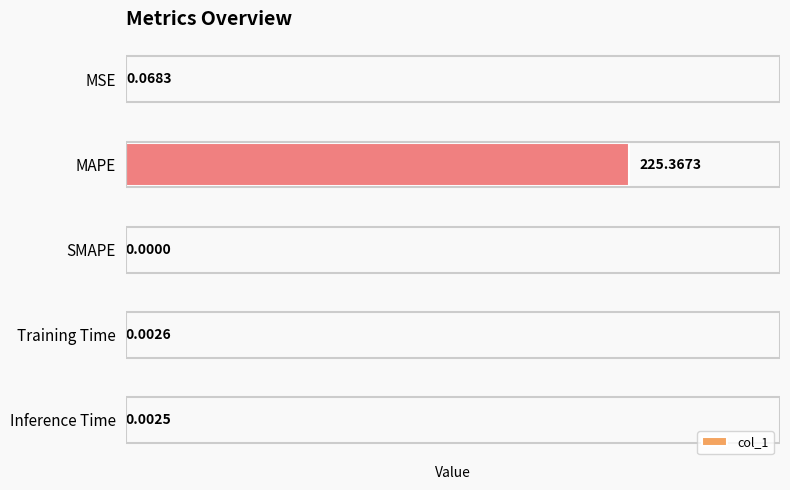

What is the sum of the values at Training Time and MAPE?

225.4